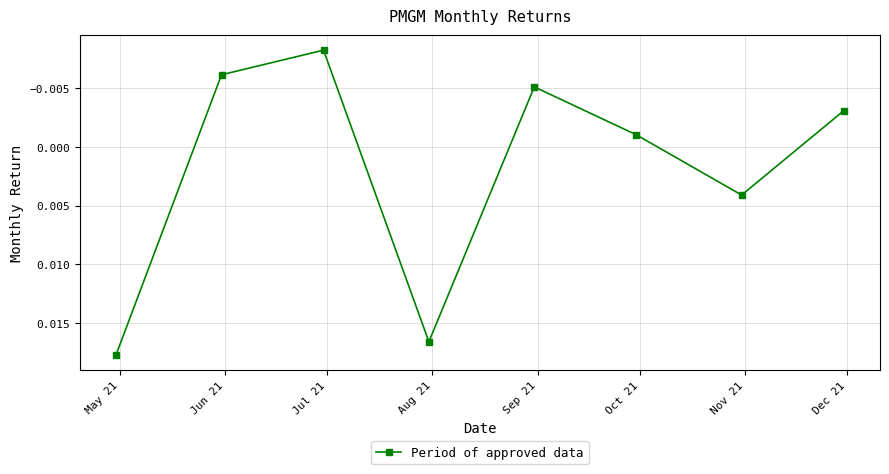

How many interior local peaks (higher than both neighbors) does the data have?

2